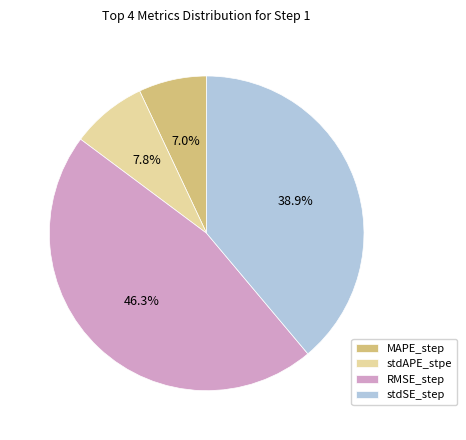

How many slices are in this pie chart?

4